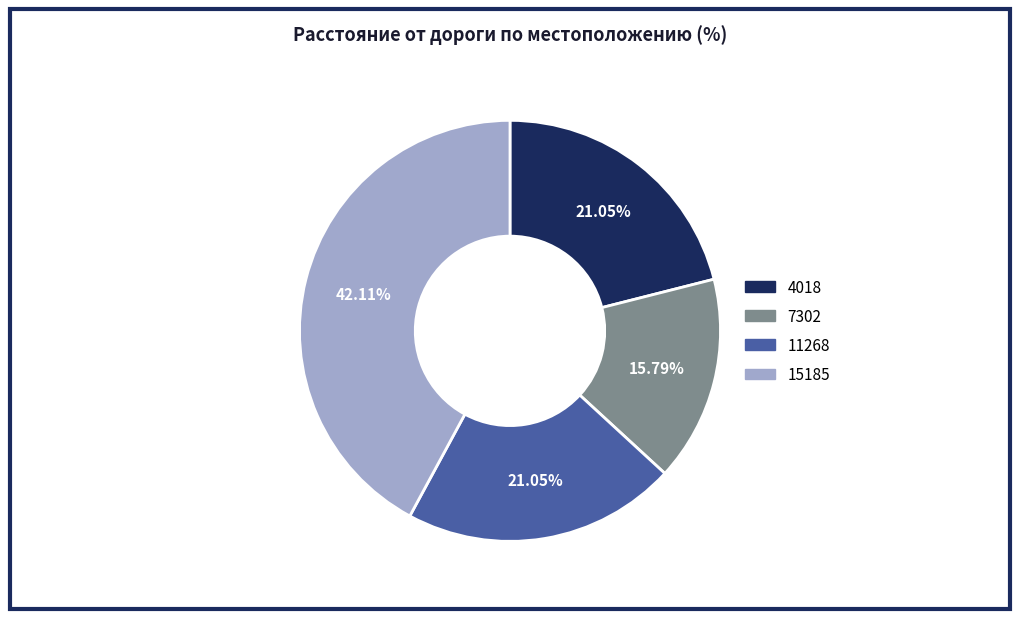

To the nearest percent, what is the difference between the 4018 and 15185 slice percentages?

21%